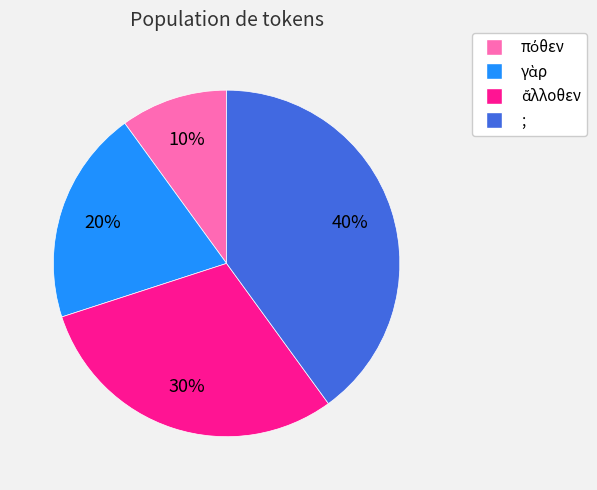

Is there any slice that represents more than half of the pie?

No